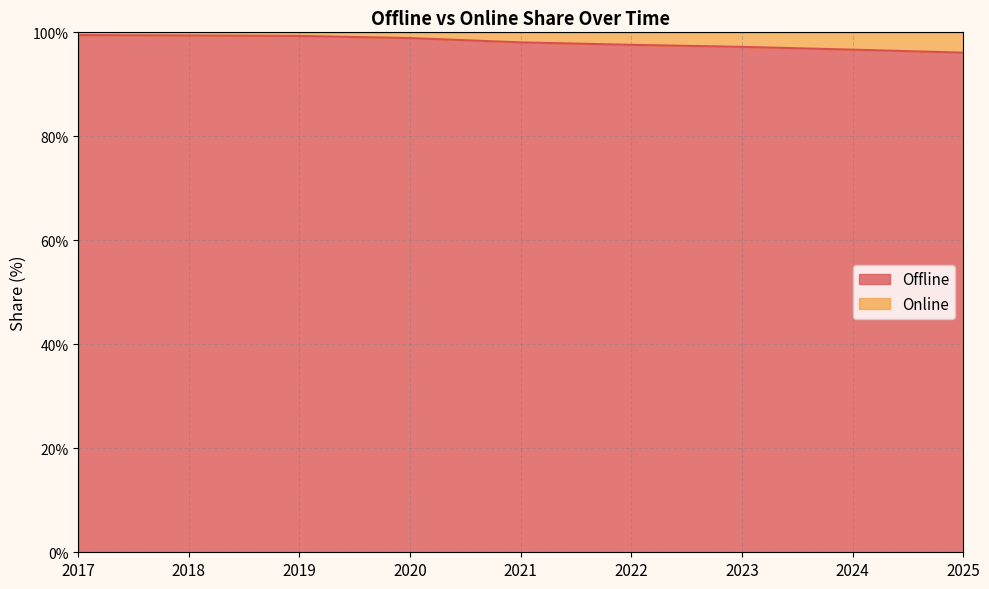

Where does the data first go above 98?

2017